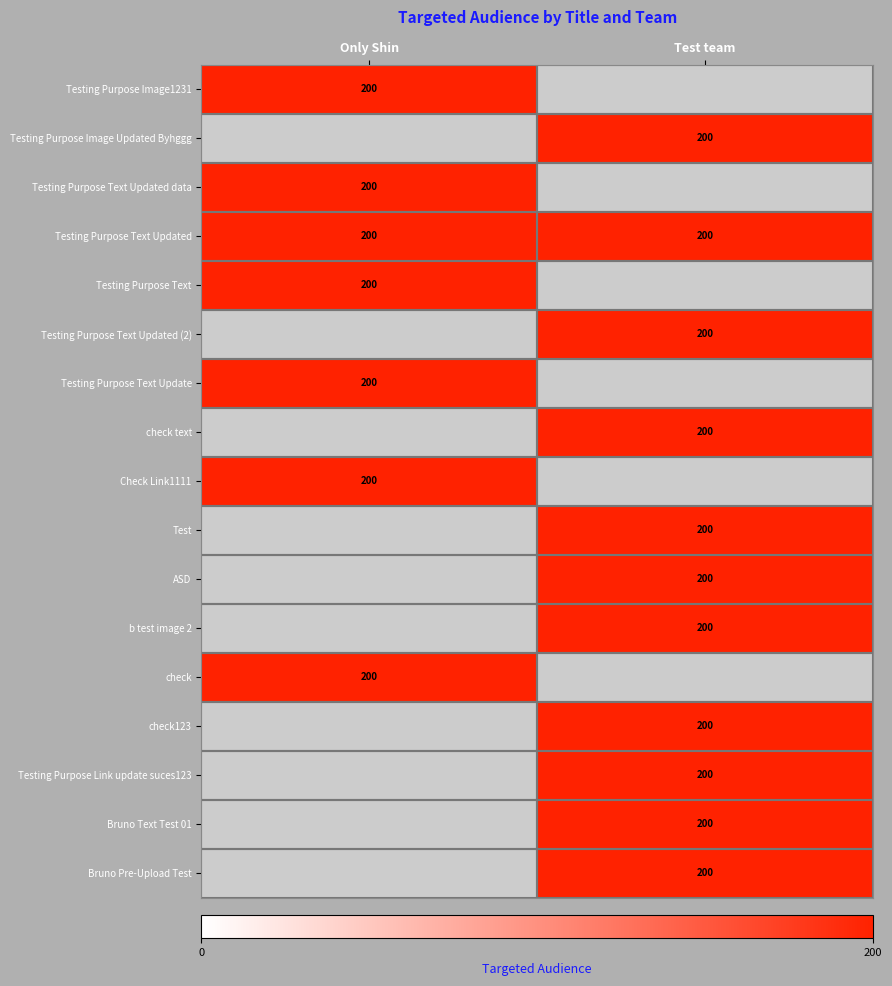

Is it true that Bruno Pre-Upload Test equals 353 at Testing Purpose Image Updated Byhggg?

False